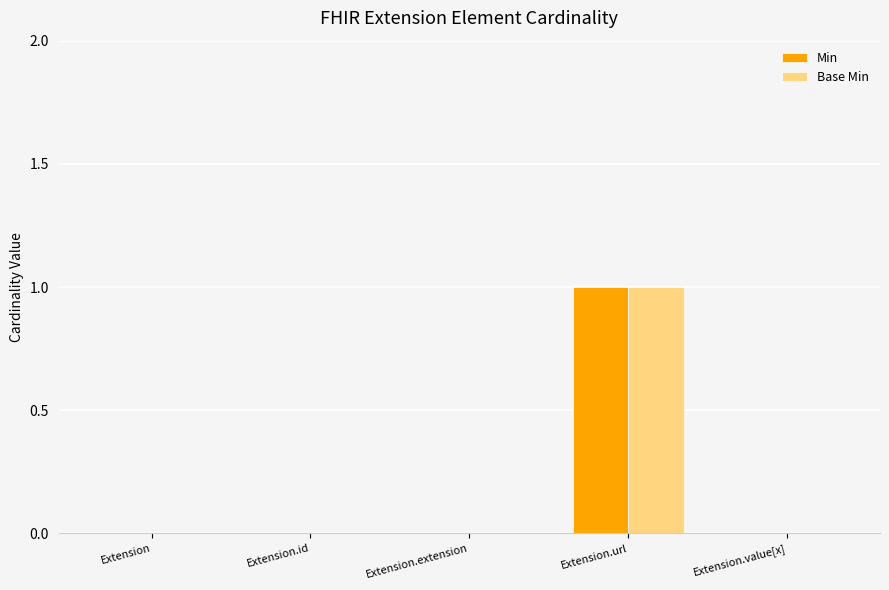

Which category has the highest value across all series?

Extension.url